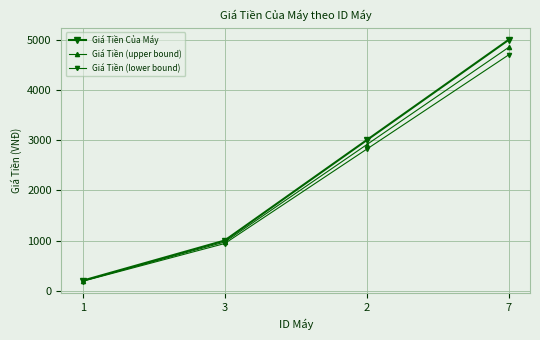

Count the number of categories in the chart.

4